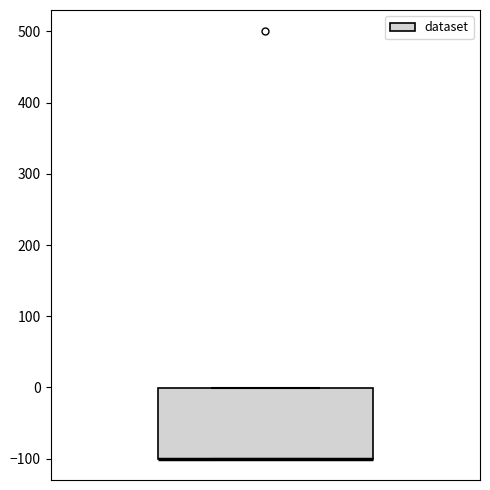

Read this box plot against the y-axis: the position of the median line, the range covered by the box, and the ends of both whiskers. The values are not printed on the chart, so give them approximately, as read against the axis.

median -100 (drawn on the box's lower edge), box -100 to 0, whiskers -100 to 0